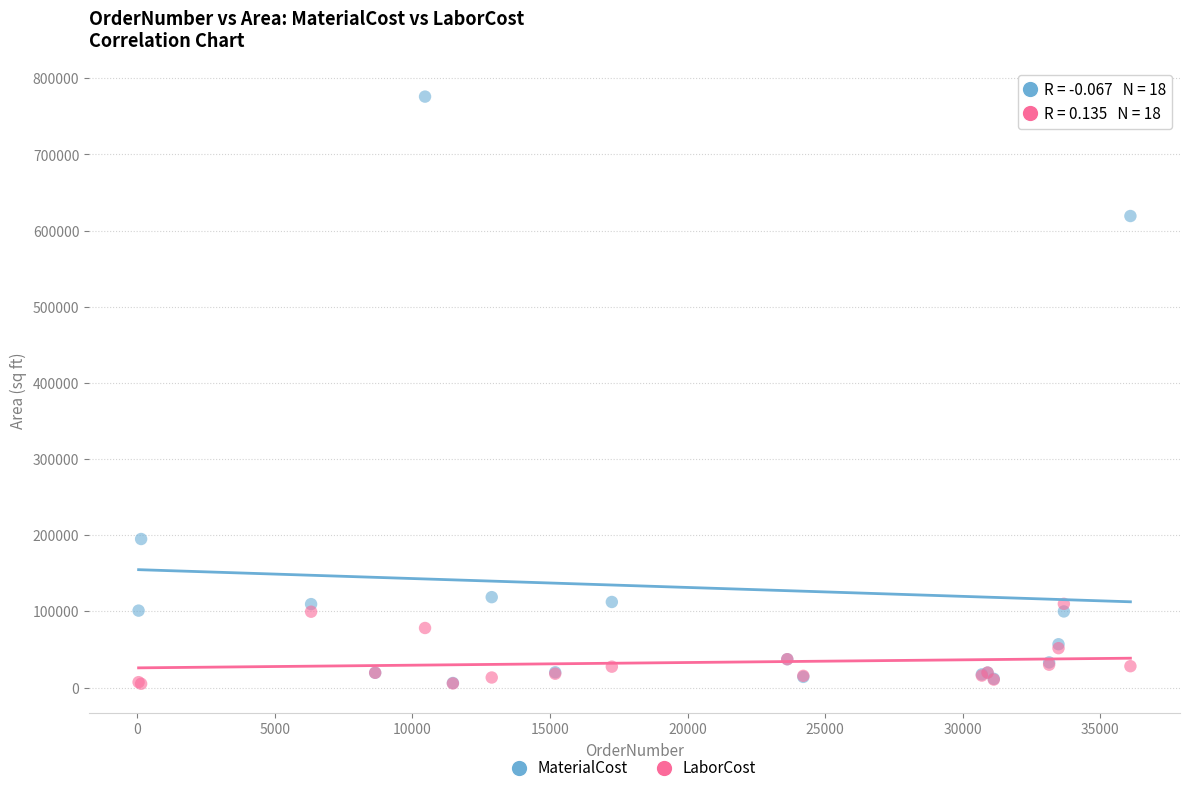

What are all the series names shown in the legend?

MaterialCost, LaborCost